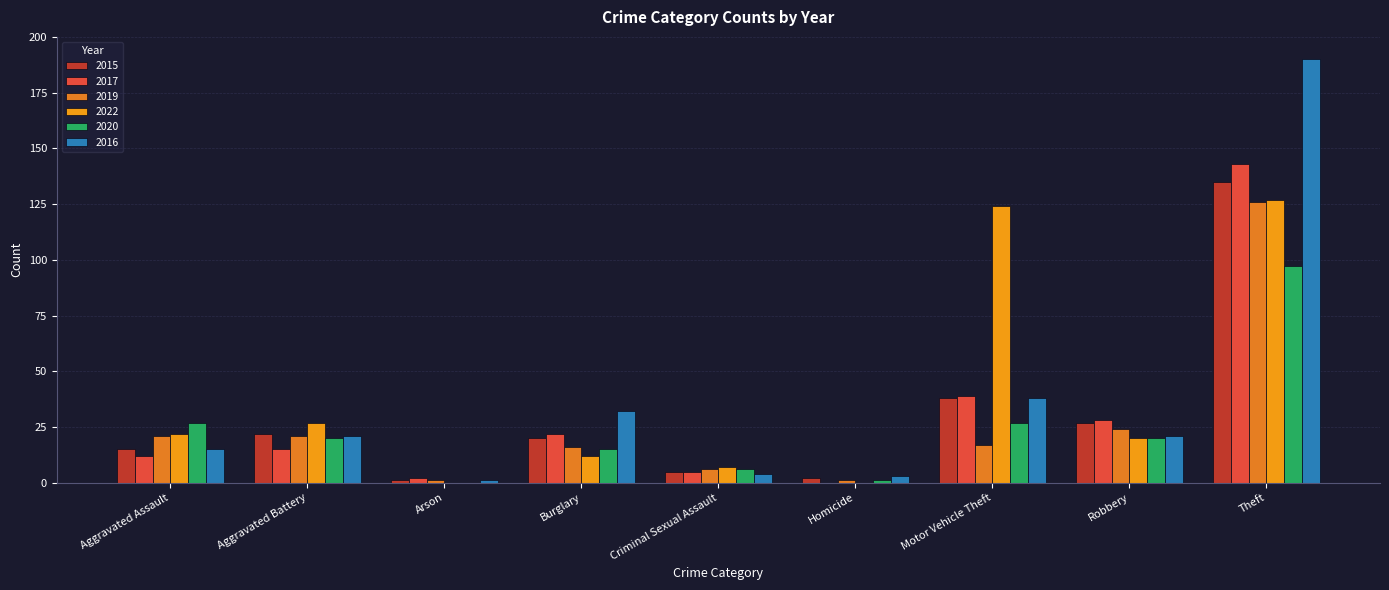

How many groups of bars are there?

9